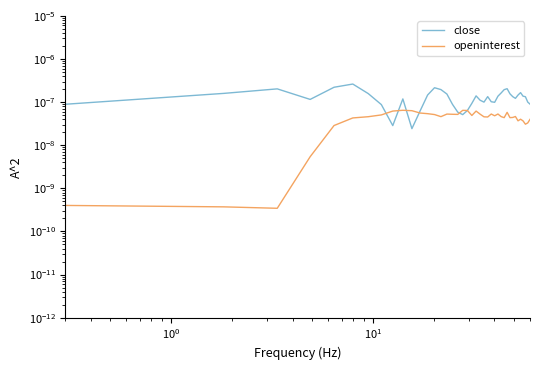

Which series has the largest range (max minus min)?

close